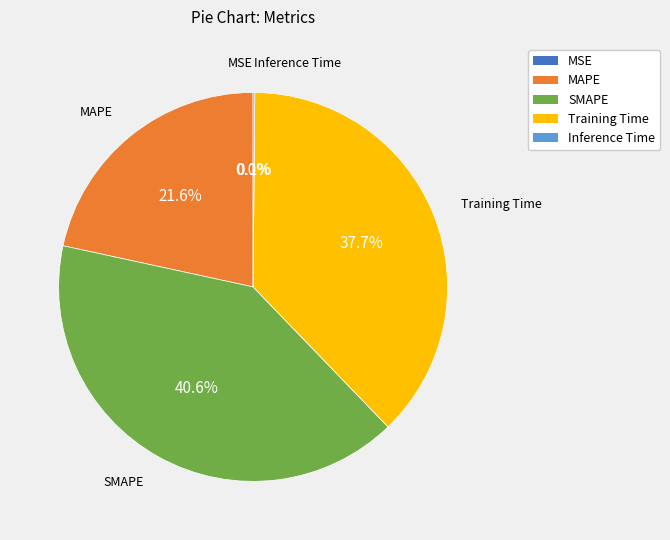

Between SMAPE and Training Time, which is larger?

SMAPE